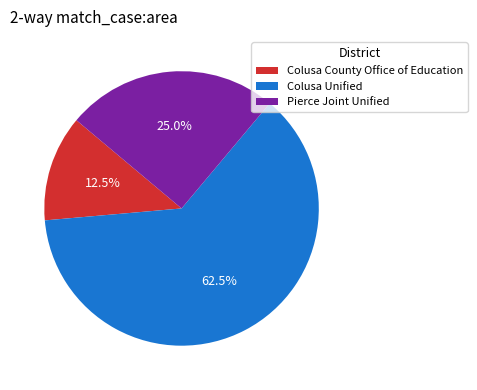

How many slices are in this pie chart?

3